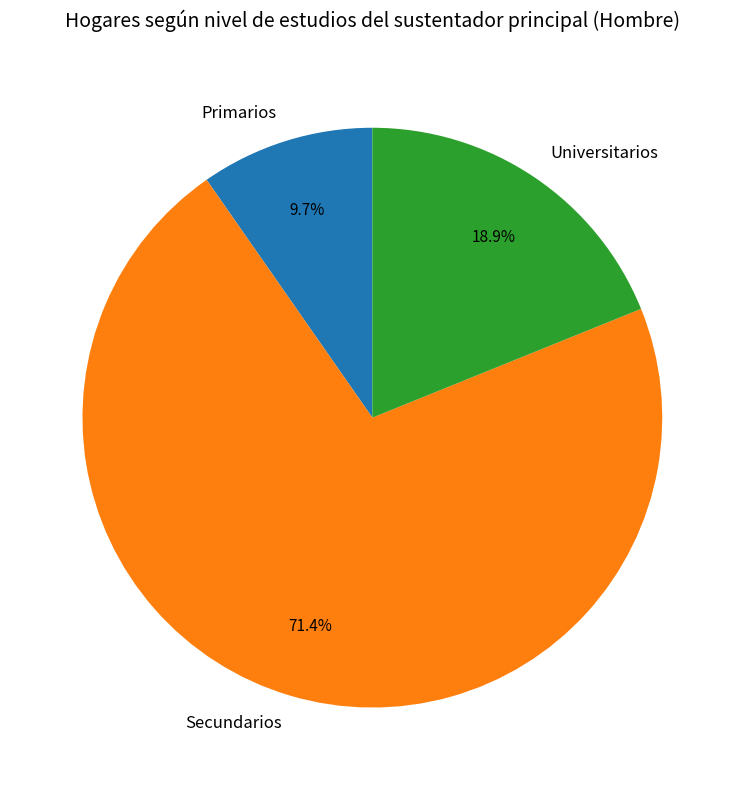

Does Secundarios account for over 50% of the chart?

Yes